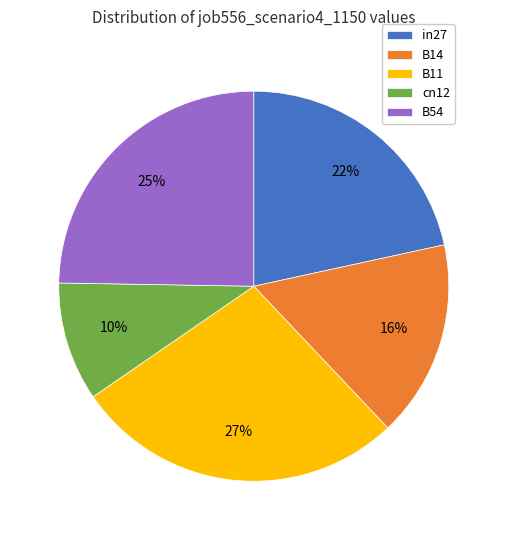

Rank the categories by value from highest to lowest.

B11, B54, in27, B14, cn12